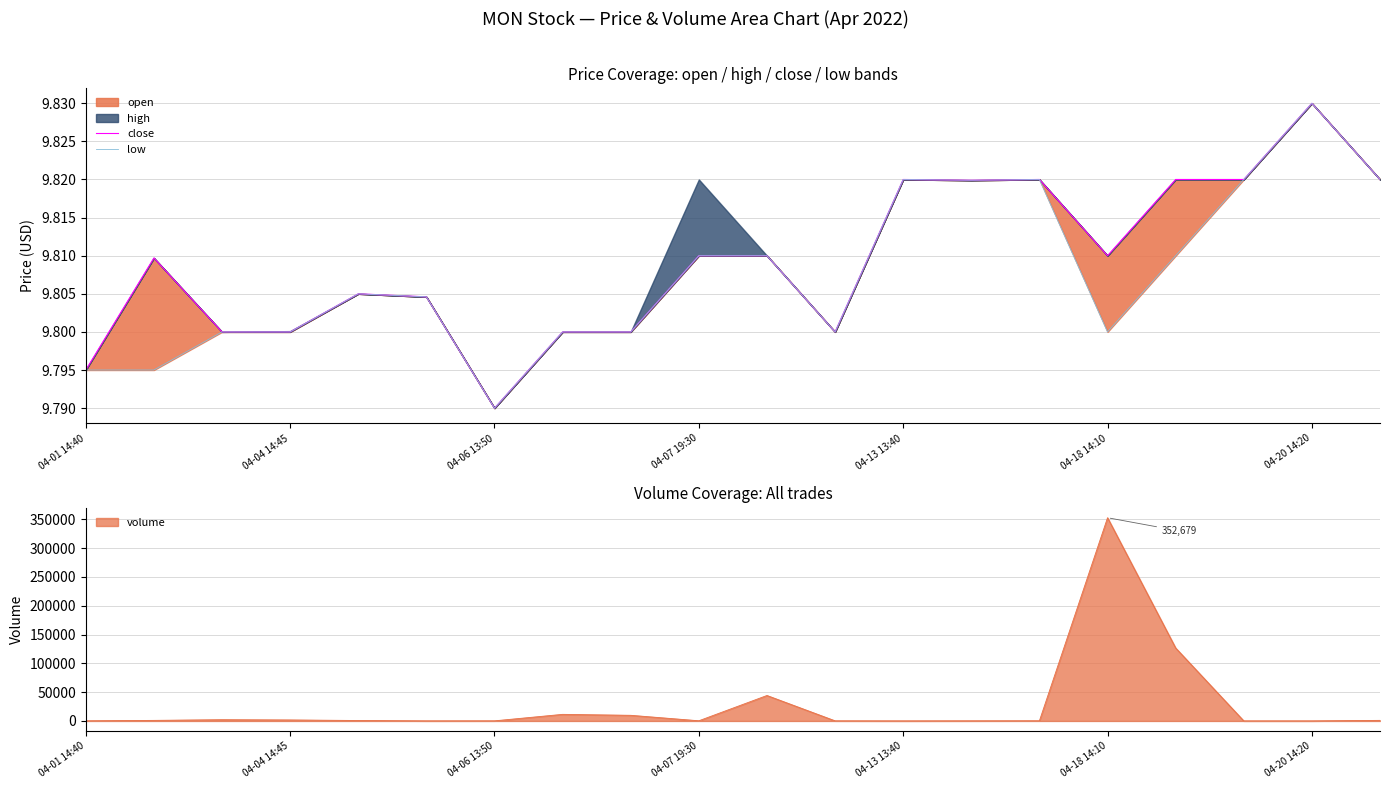

What is the highest value of the volume series?

352679